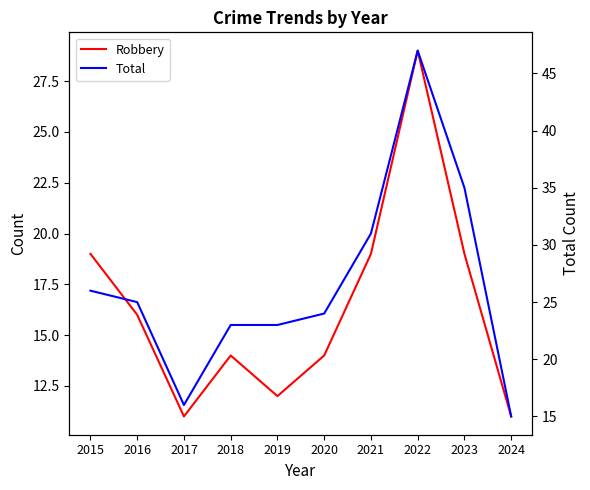

List the series in order of their peak value, highest first.

Total, Robbery